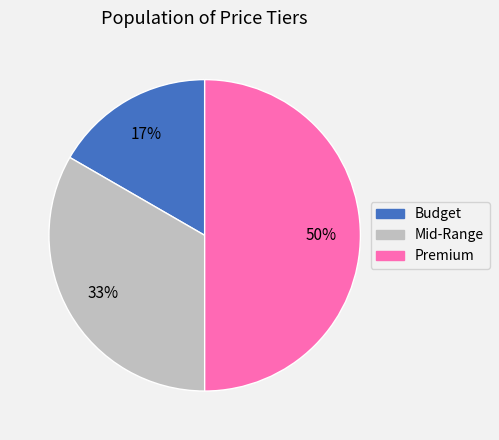

Rank the categories by value from highest to lowest.

Premium, Mid-Range, Budget